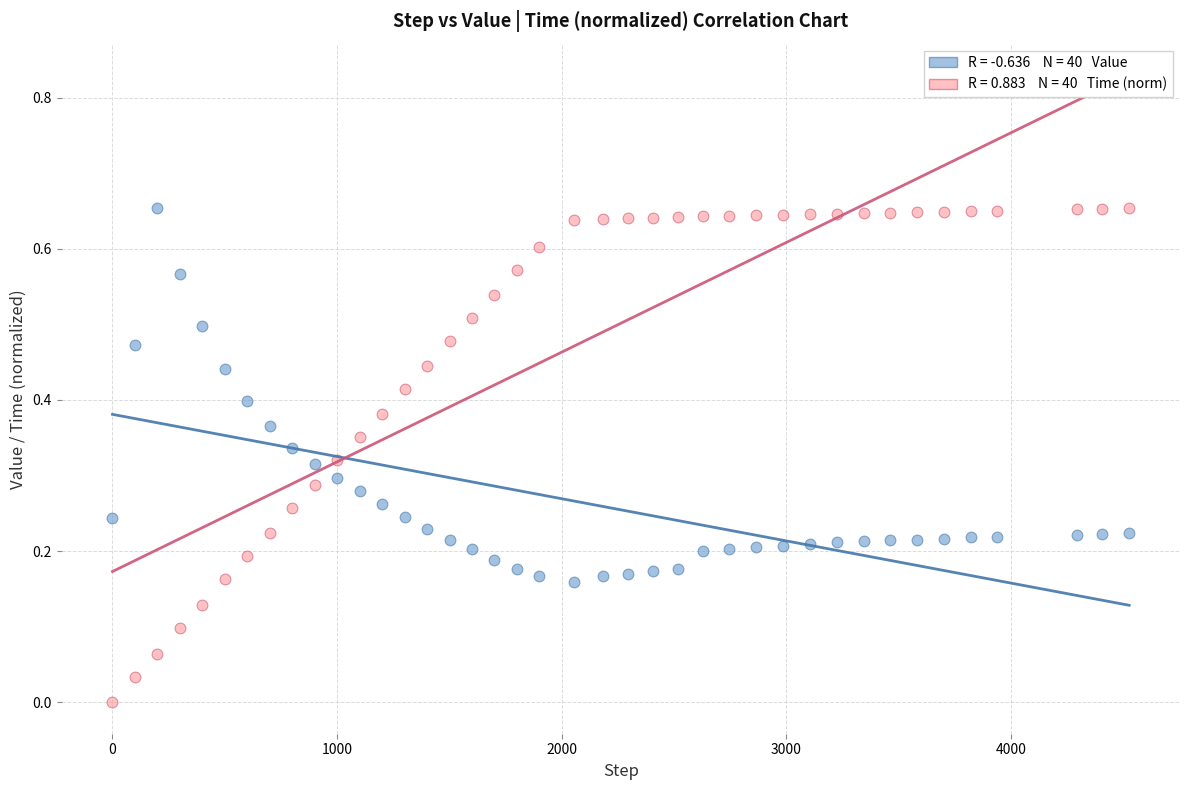

Across all data points, what is the range of X values (max minus min)?

4525.0